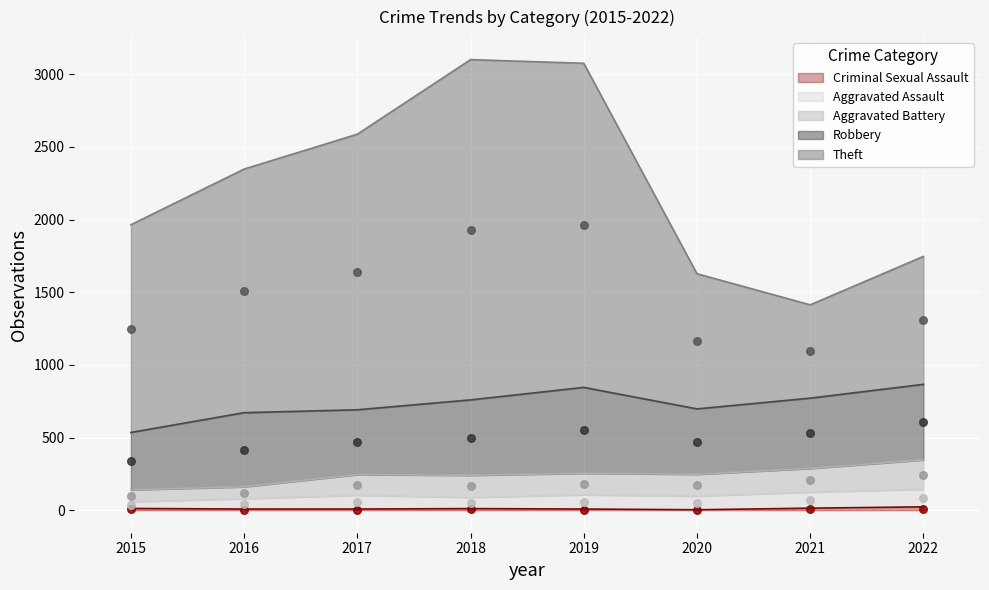

Is the value of Criminal Sexual Assault at 2018 greater than the value of Theft at 2021?

No